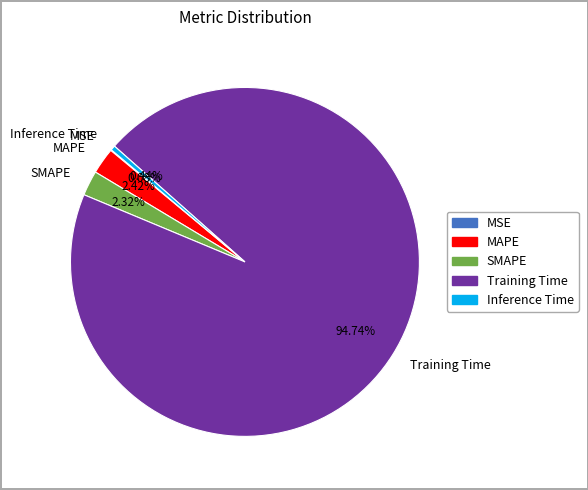

To the nearest percent, what portion does MAPE represent?

2%